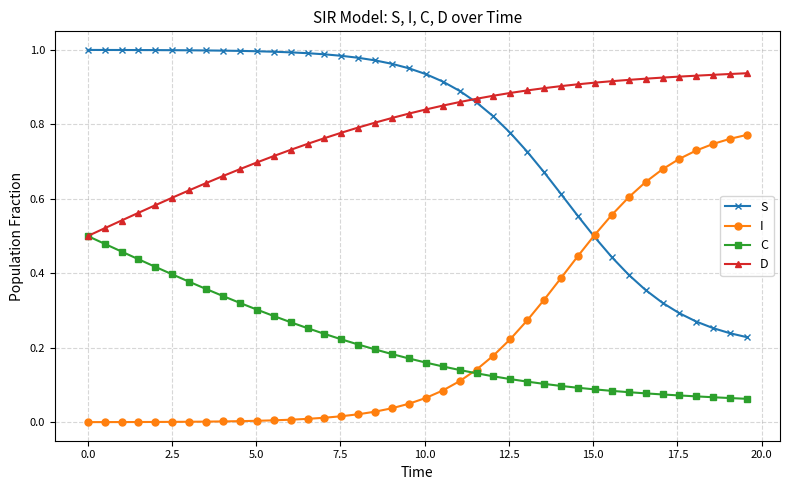

True or false: C and S intersect in this chart.

False